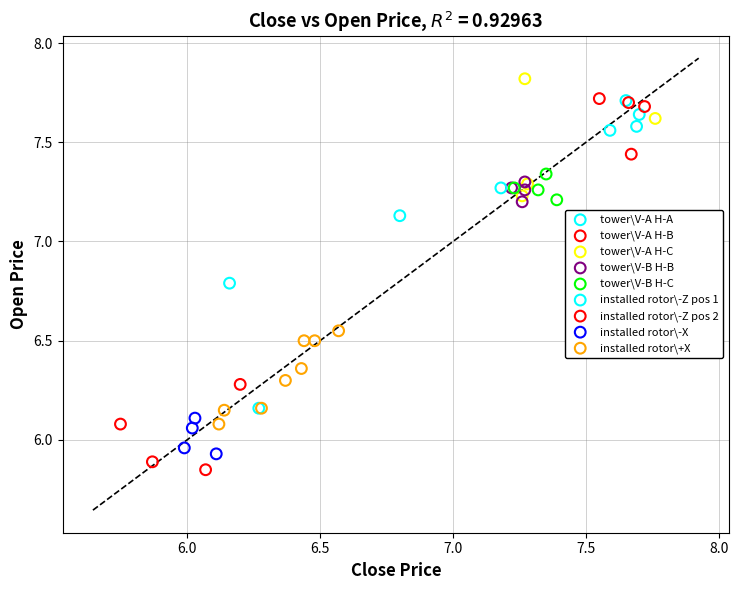

Which series has the widest spread of Y values?

installed rotor\-Z pos 1